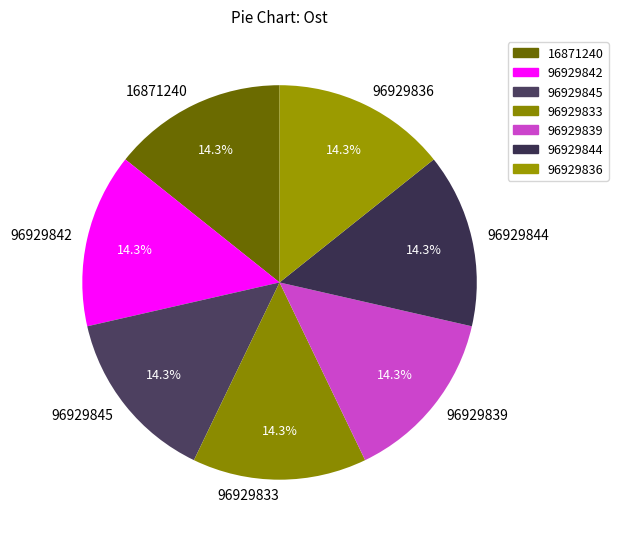

Is there any slice that represents more than half of the pie?

No